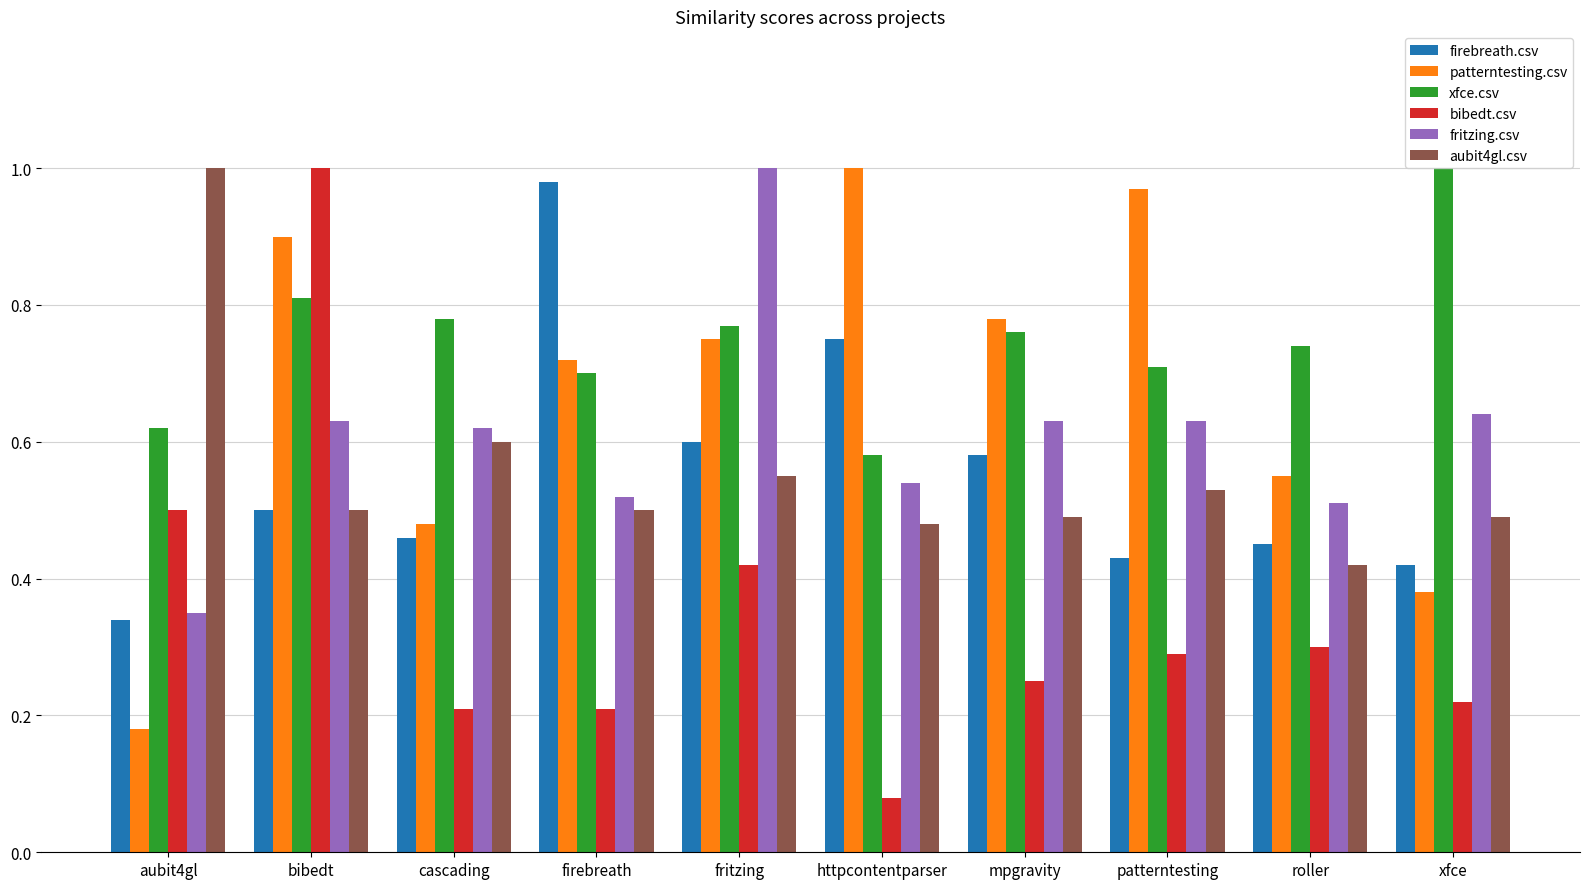

At mpgravity, list the series in order from smallest to largest.

bibedt.csv, aubit4gl.csv, firebreath.csv, fritzing.csv, xfce.csv, patterntesting.csv